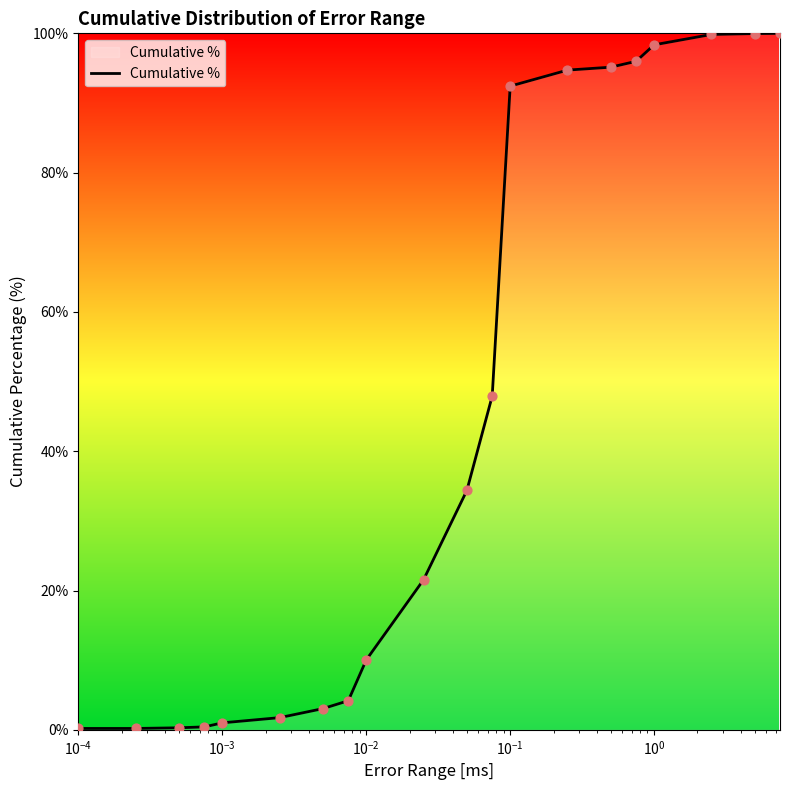

What is the maximum value shown in the chart?

100.0